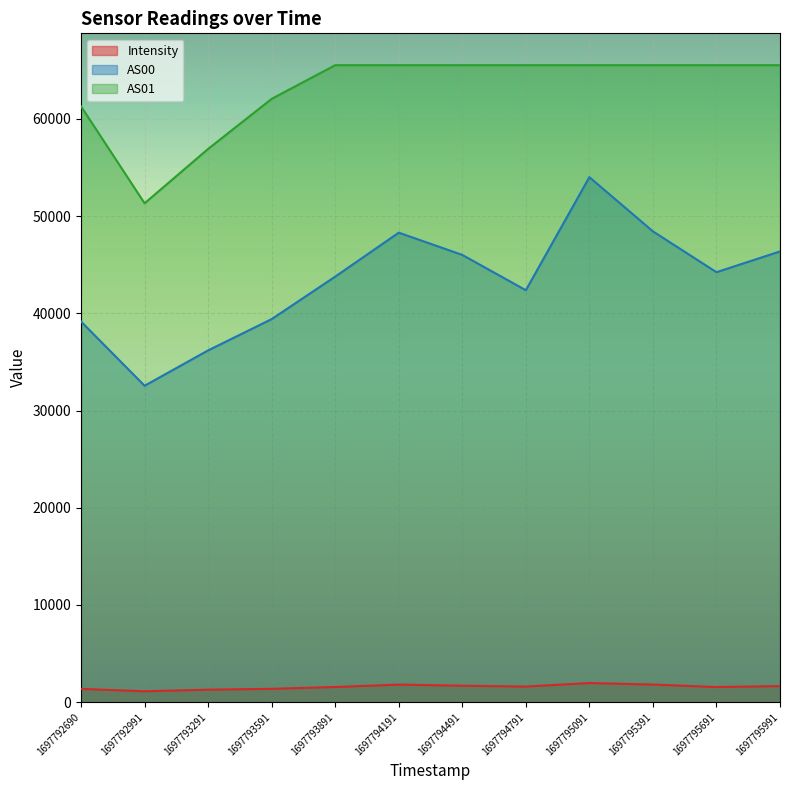

True or false: AS00 and AS01 intersect in this chart.

False